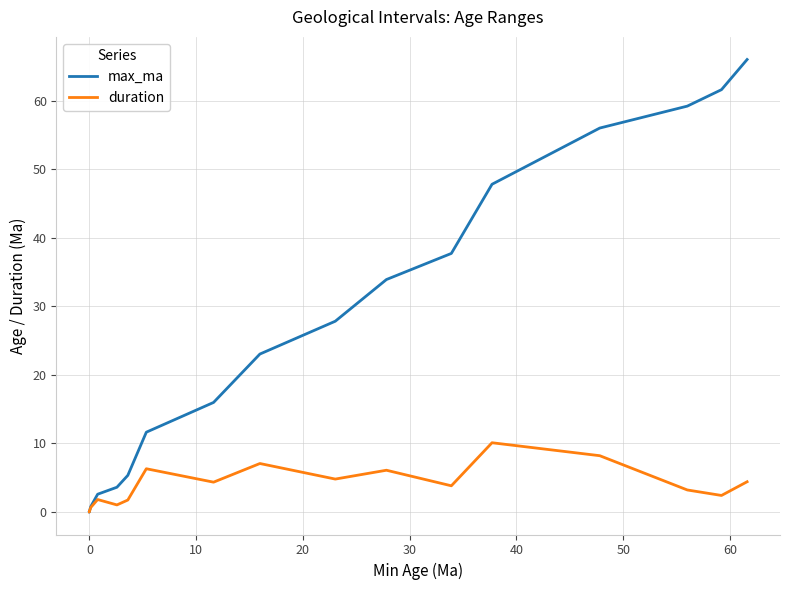

Which series has the largest range (max minus min)?

max_ma